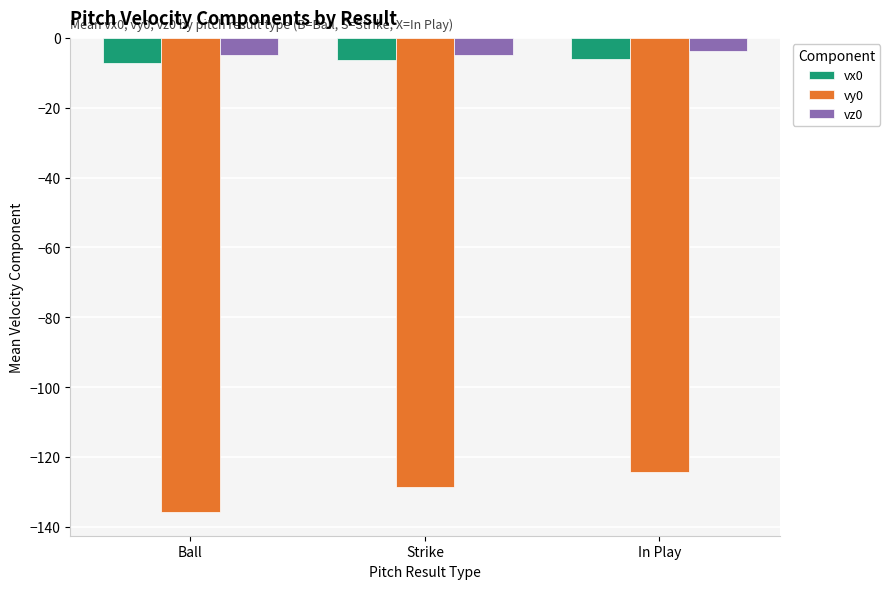

What is the total value across all series at Ball?

-147.7